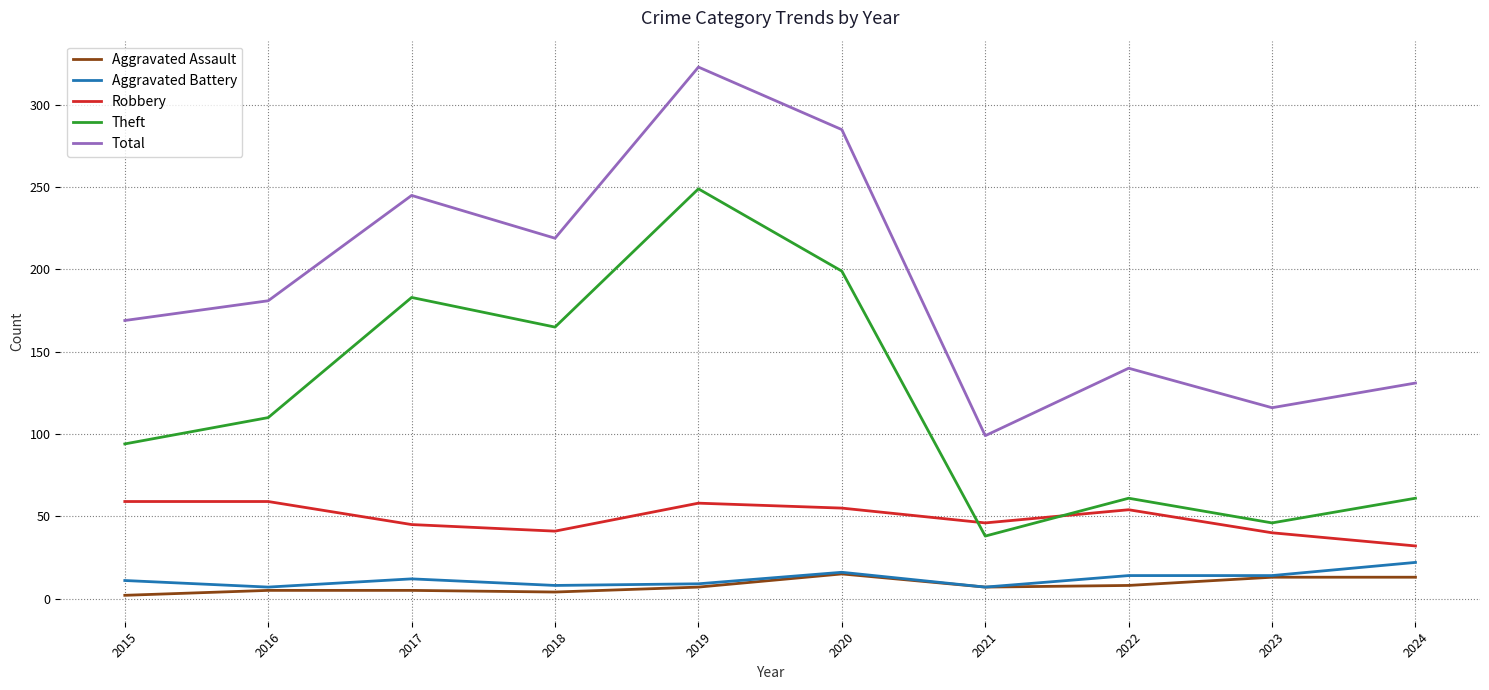

Which series has the largest range (max minus min)?

Total